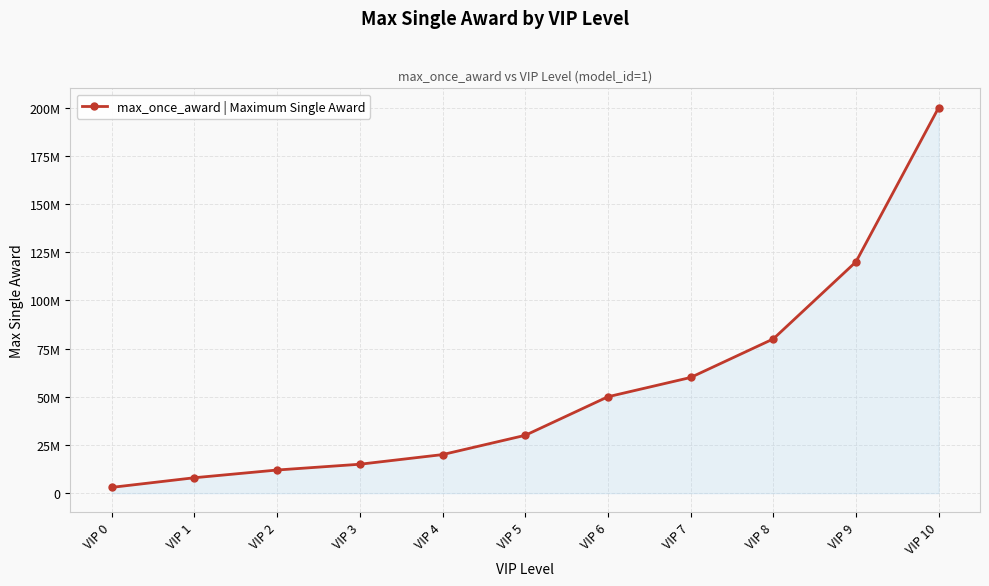

Is it true that the value at VIP 8 is 52854445?

False